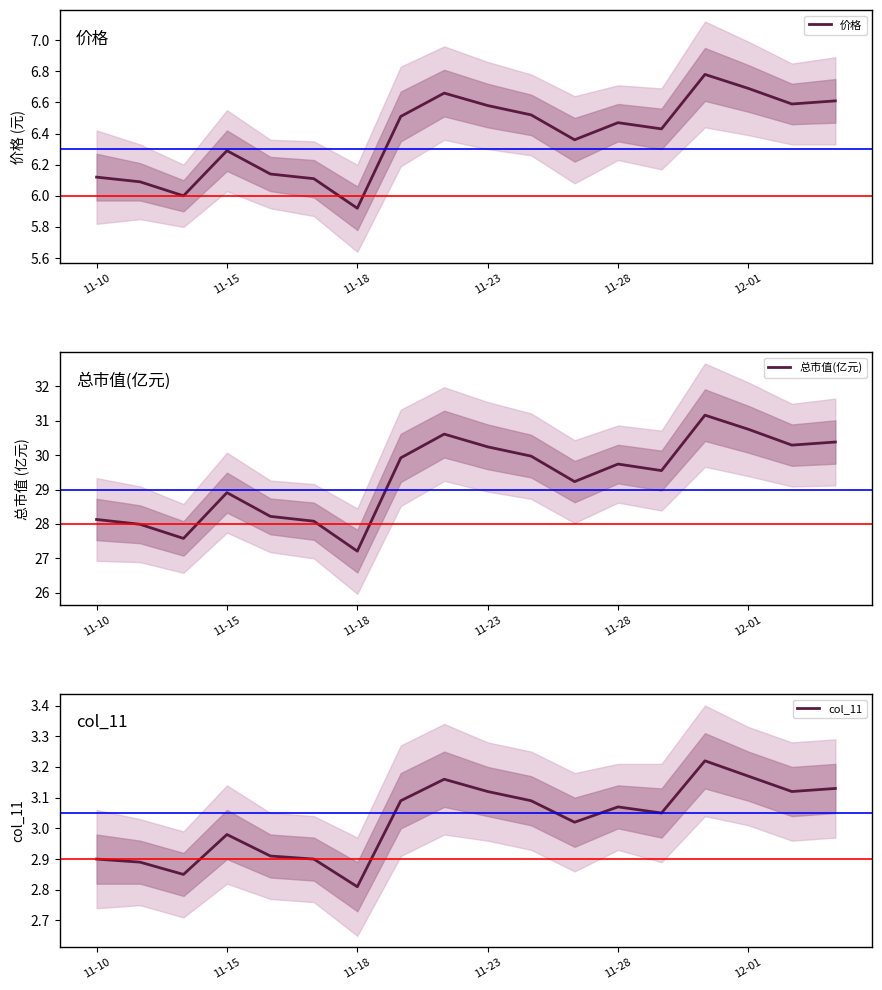

The 价格 series shows 3.2 at 11-28. True or false?

False